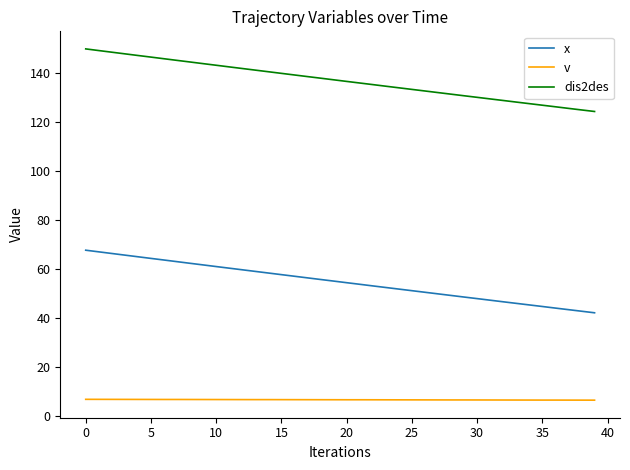

Which series has the largest total across all categories?

dis2des